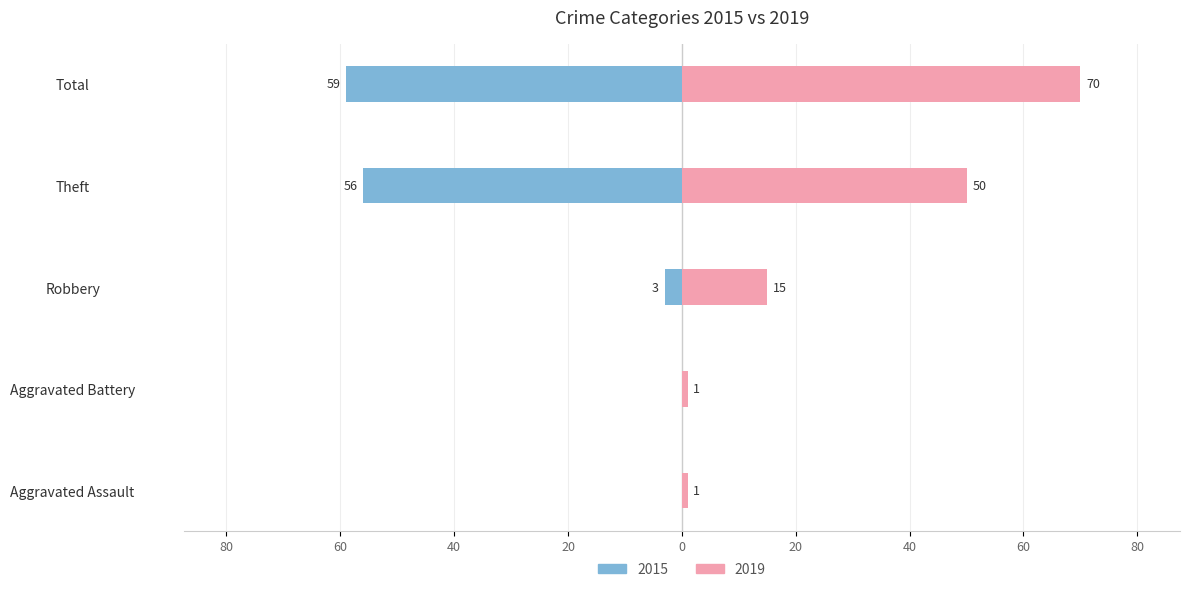

Which series has the widest spread of values?

2019